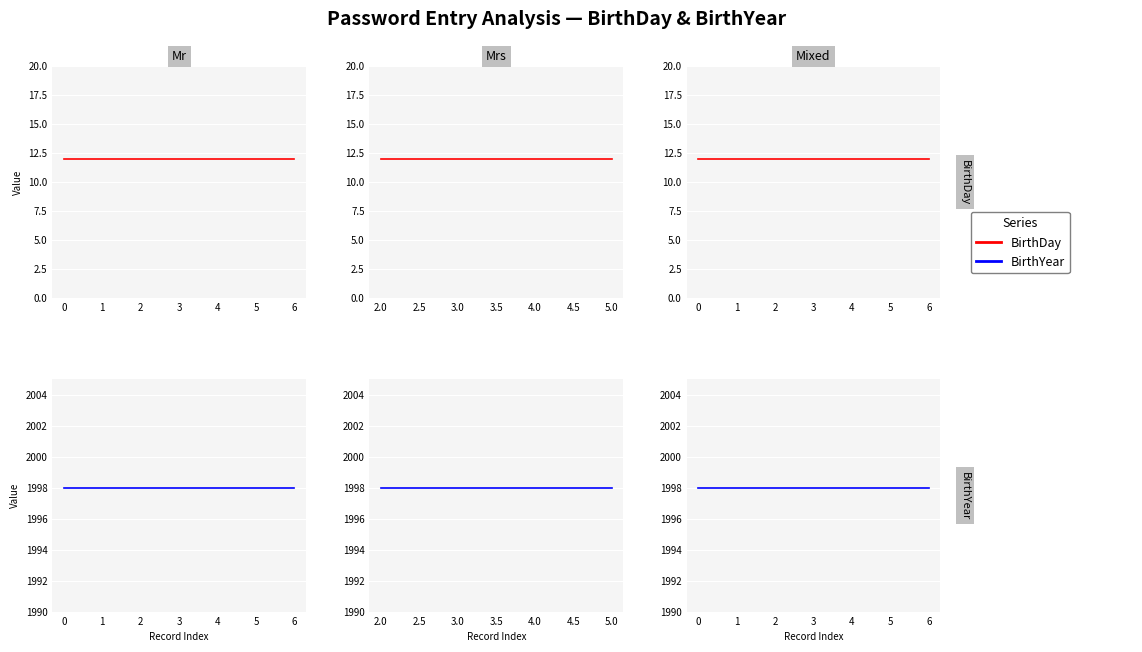

List the series in order of their overall mean, lowest first.

BirthDay, BirthYear